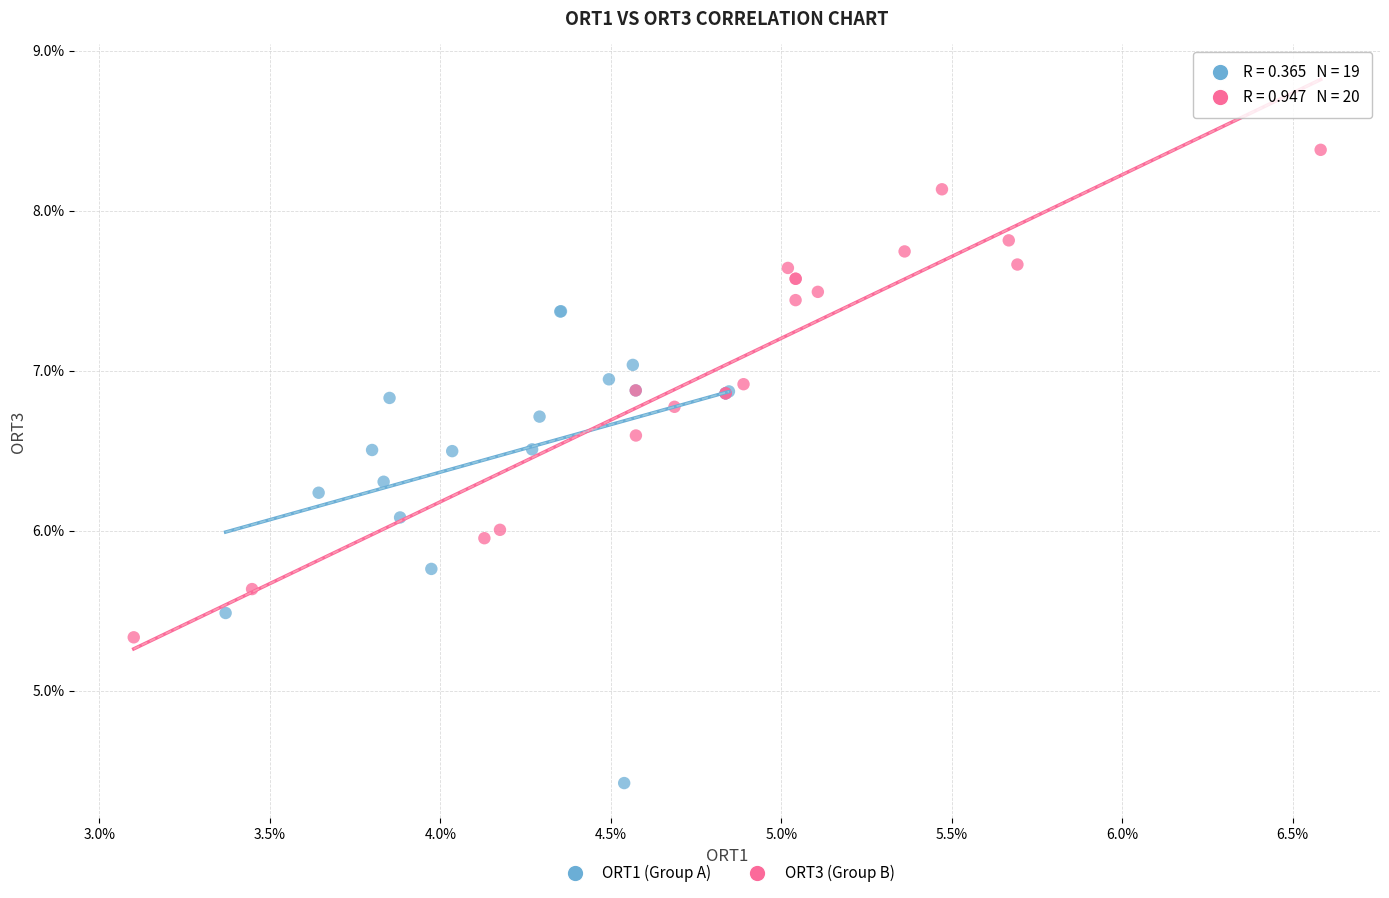

What are all the series names shown in the legend?

ORT1 (Group A), ORT3 (Group B)